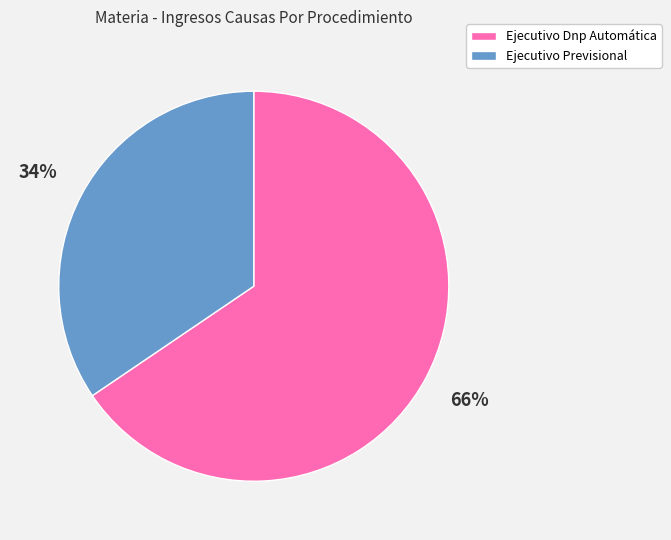

What is the smallest slice in the pie chart?

Ejecutivo Previsional